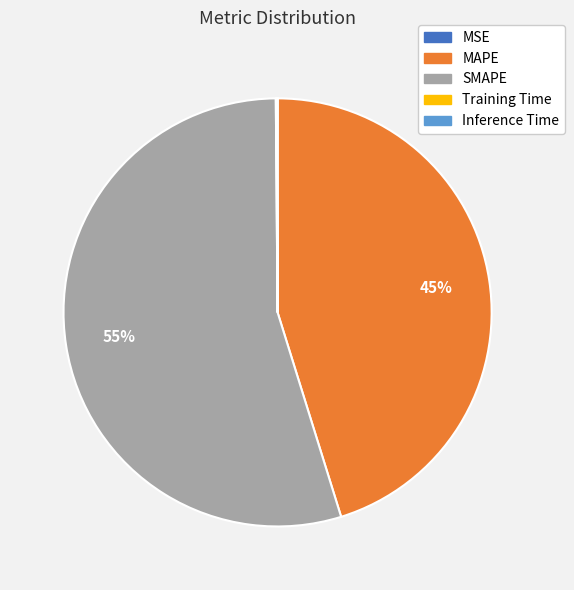

Which category accounts for the majority?

SMAPE